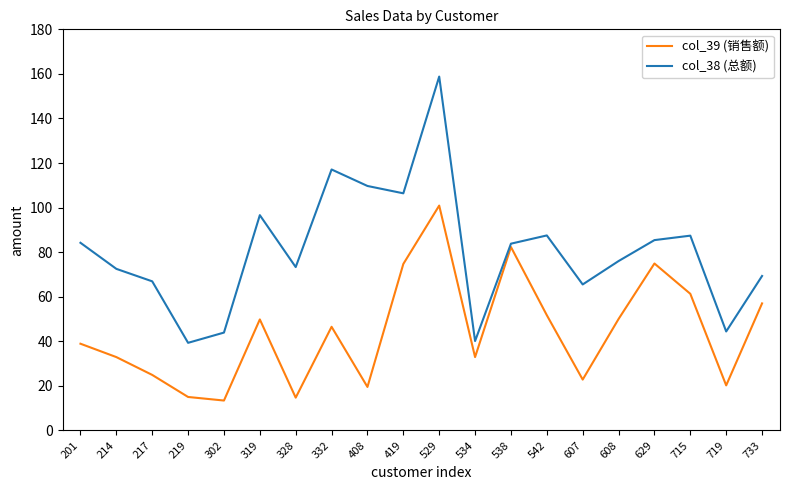

Where does the col_39 (销售额) series first go above 46?

319